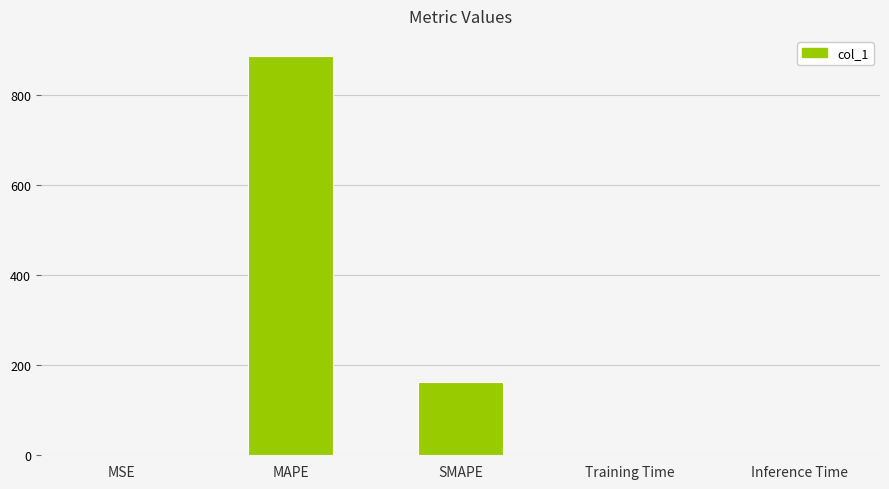

True or false: the data shows 0.0 at Training Time.

True